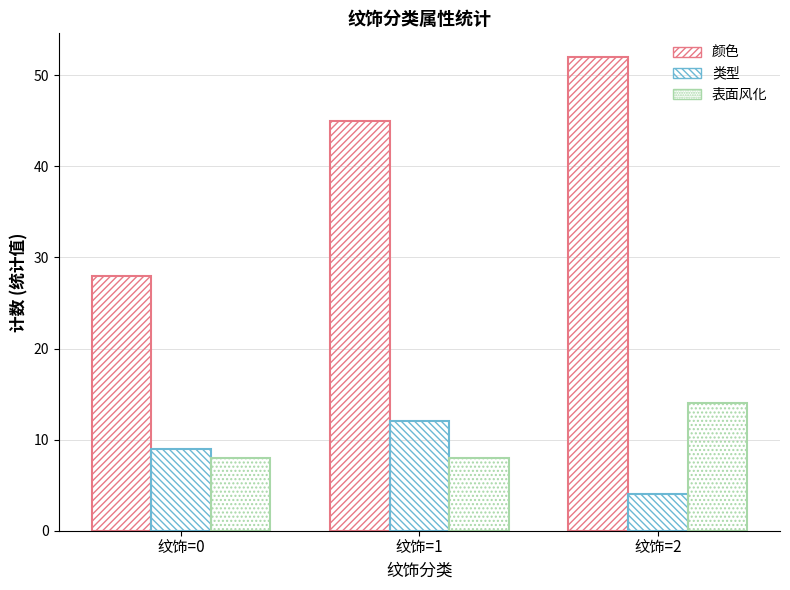

What is the value of the 表面风化 bar at the 2nd from the left?

8